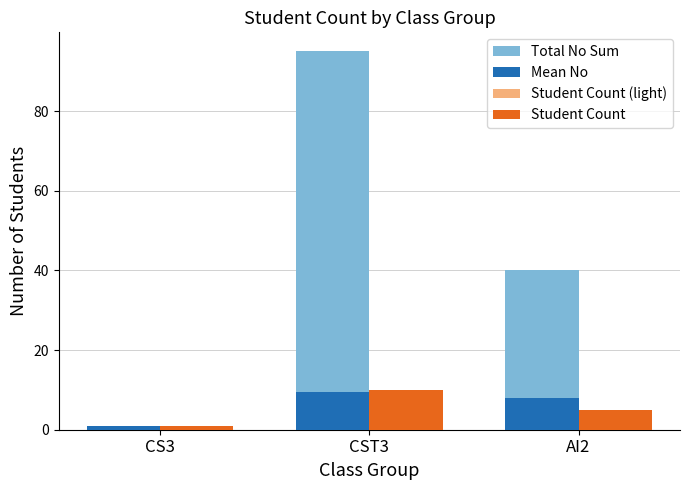

What is the label of the 1st bar from the left?

CS3